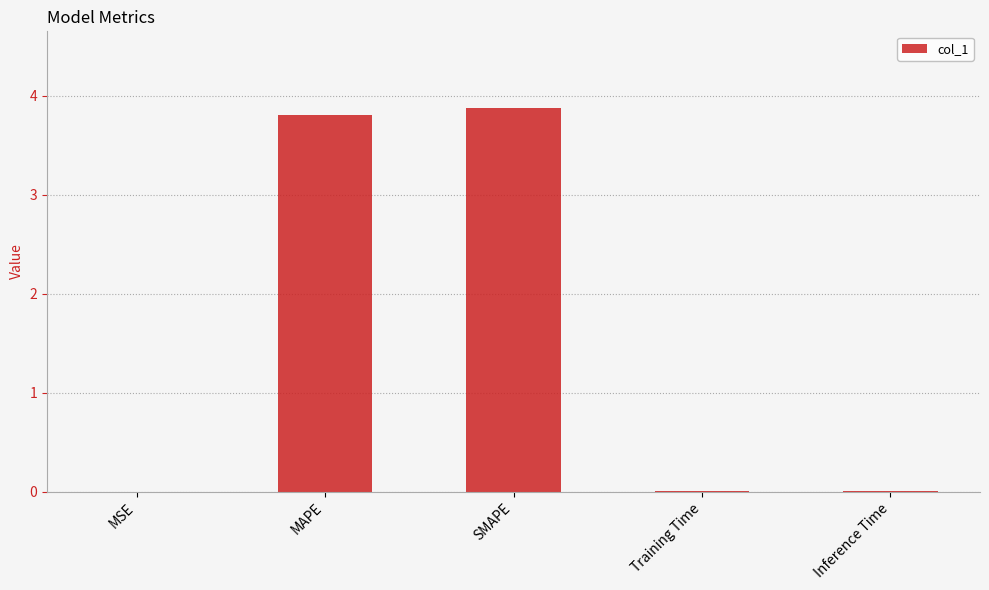

The value at SMAPE is 3.9. True or false?

True